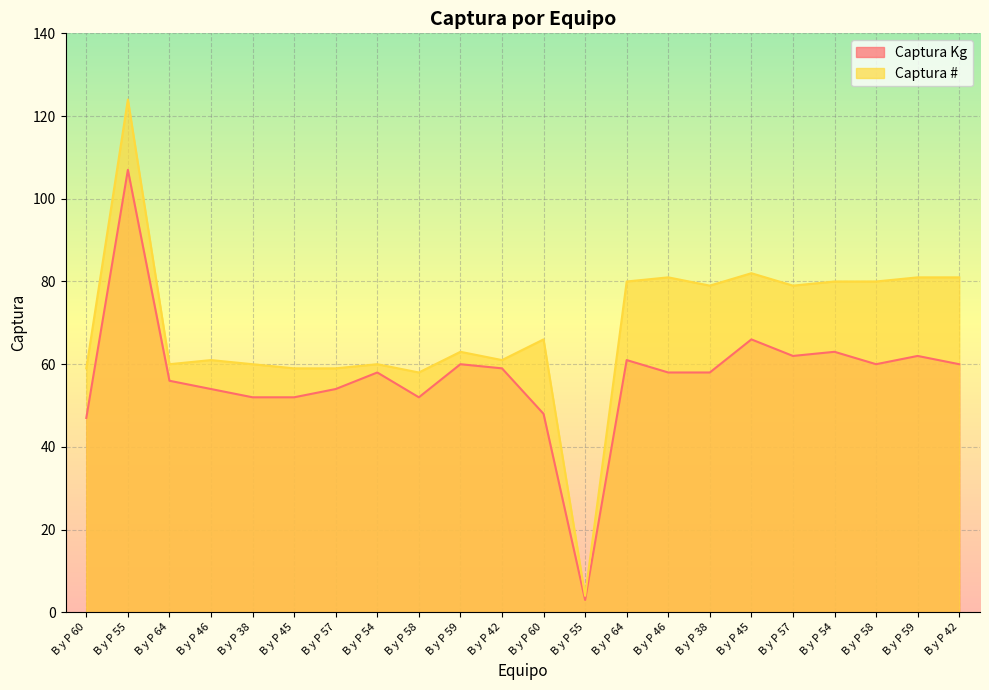

How many data points in Captura Kg are above 58?

10